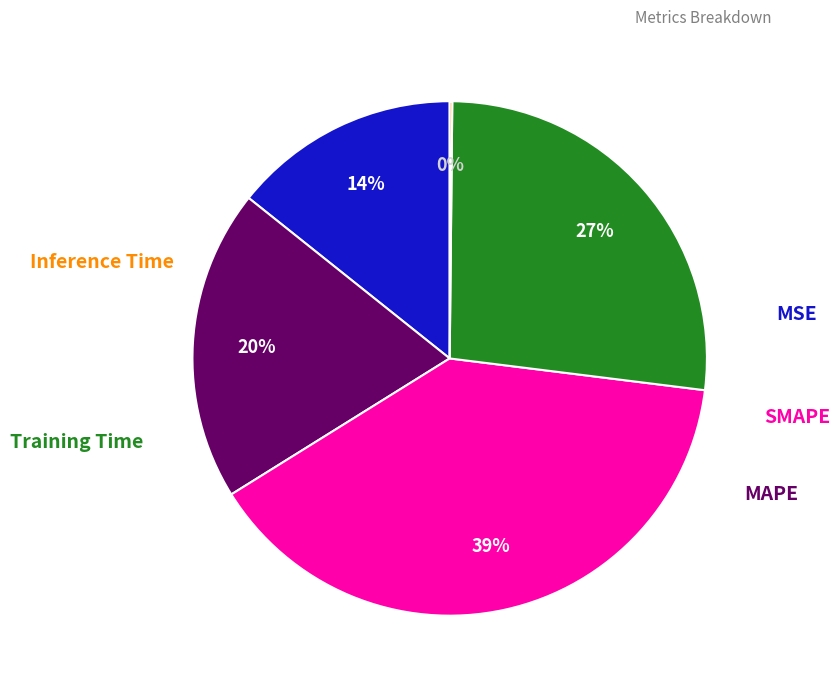

To the nearest percent, what is the average slice percentage?

20%